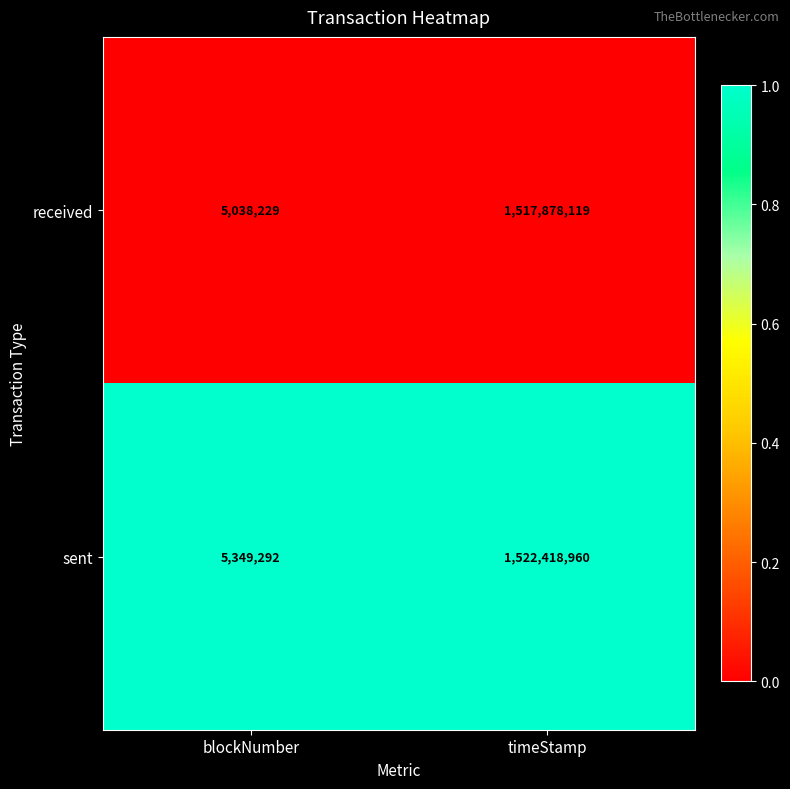

Which label corresponds to the largest value in the chart?

timeStamp